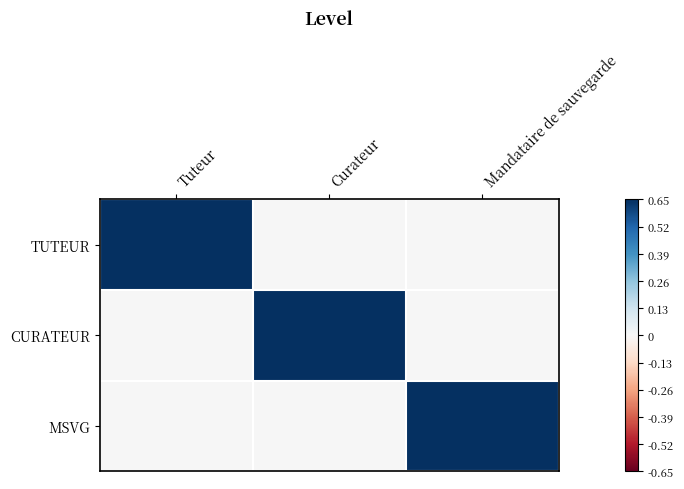

At which category is the sum across all series the highest?

Tuteur